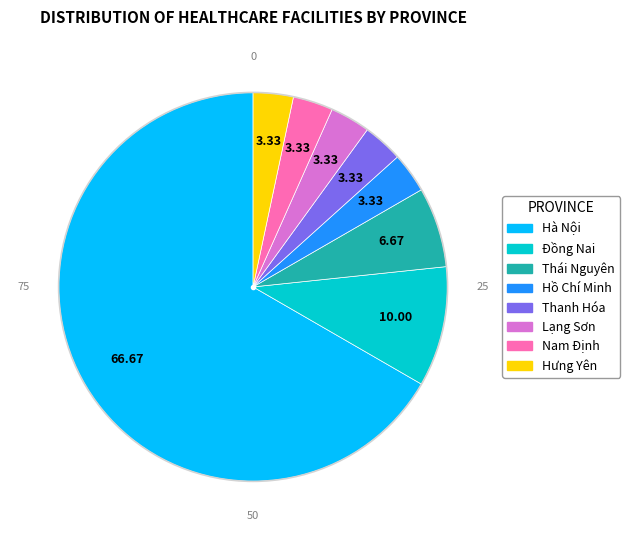

Which category has the biggest portion of the pie?

Hà Nội